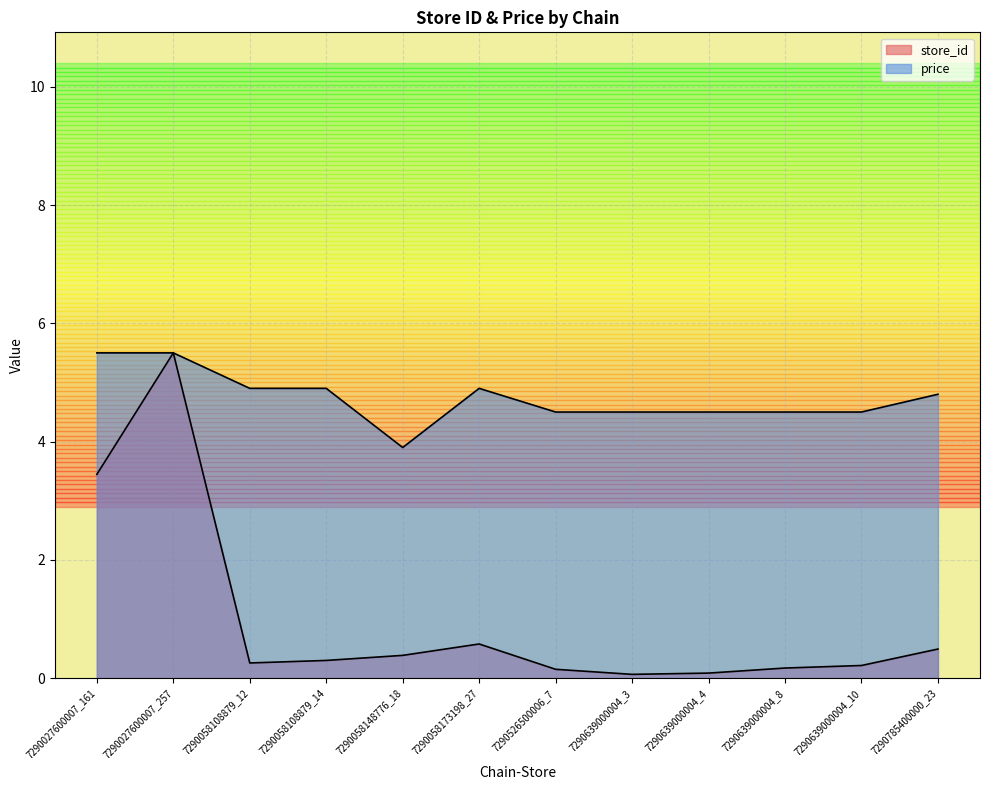

In price, how many points are higher than both neighbors (excluding endpoints)?

1